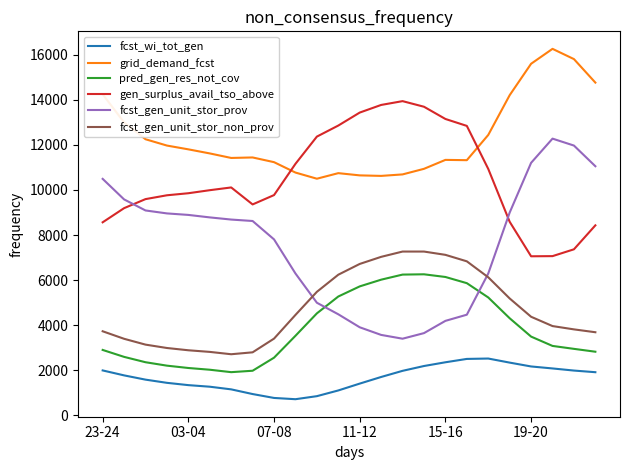

True or false: pred_gen_res_not_cov and gen_surplus_avail_tso_above cross at least once.

False